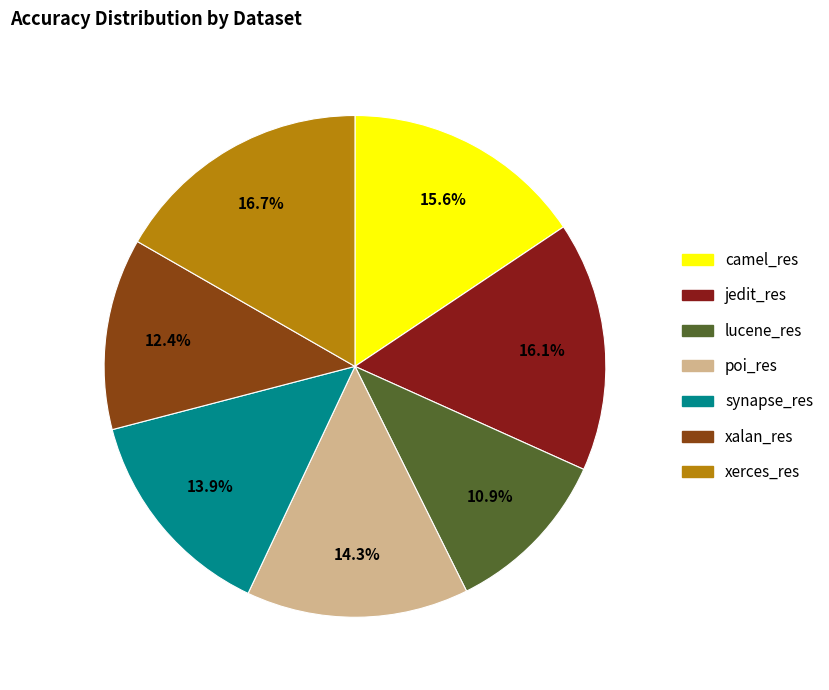

Is there a majority slice in this chart?

No